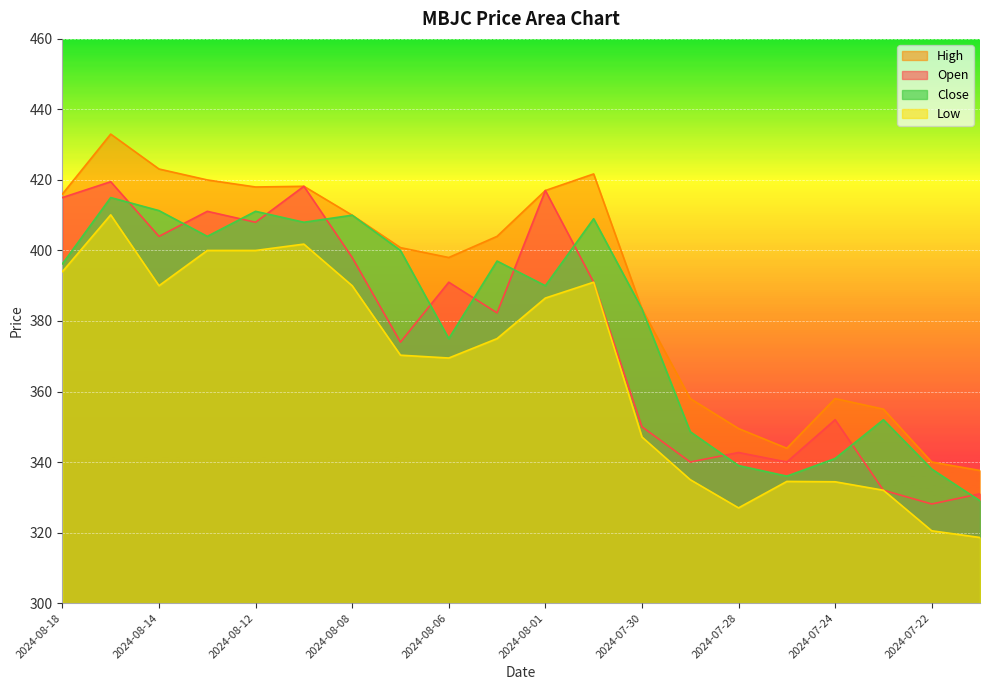

At which category is the sum across all series the highest?

2024-08-15